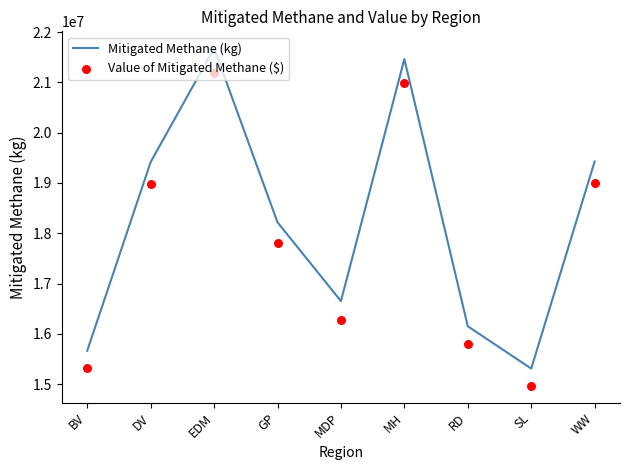

At how many categories does at least one series exceed 18833277?

4